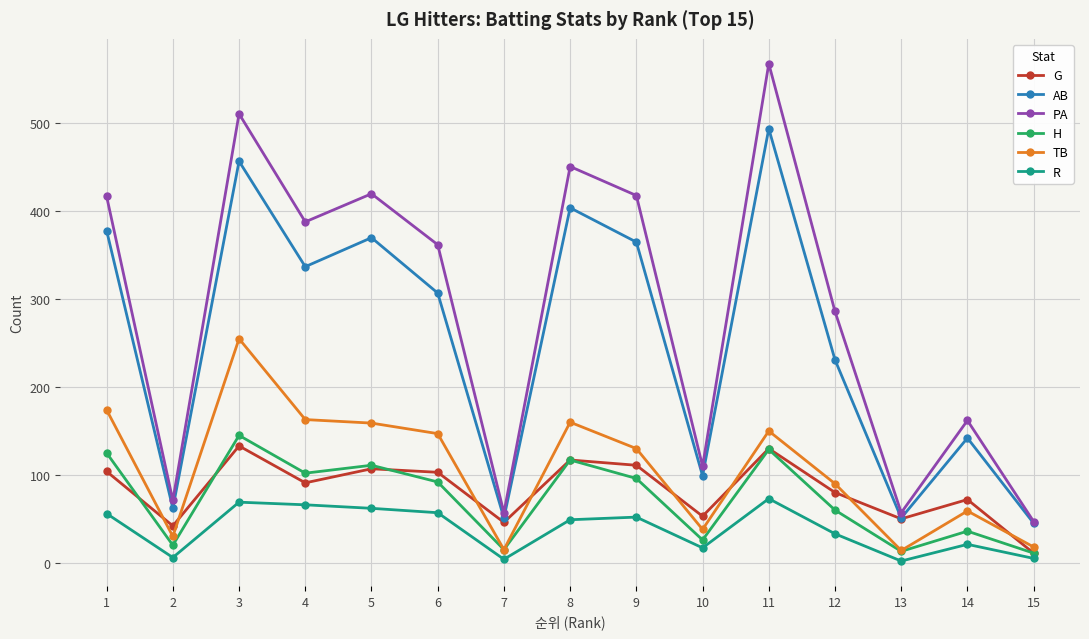

The value of R at 14 is 21. True or false?

True